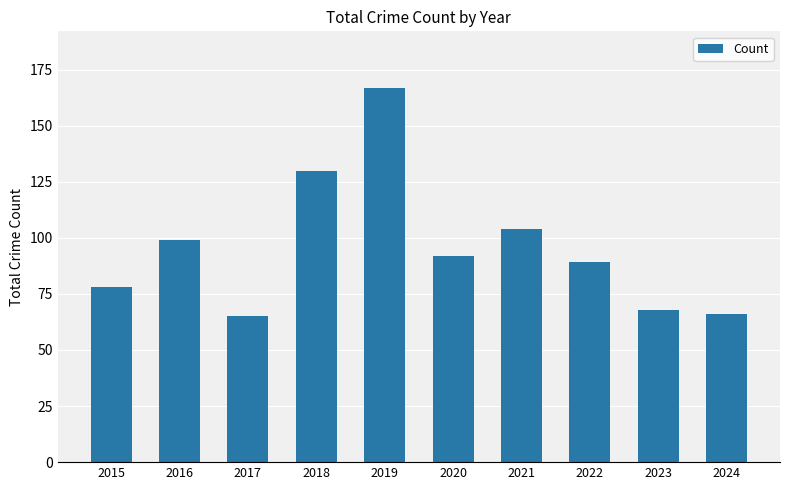

What is the difference between the second highest and second lowest values?

64